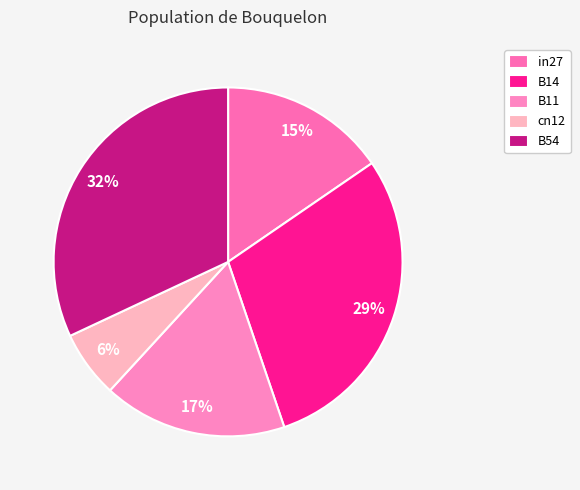

Does B54 account for over 50% of the chart?

No